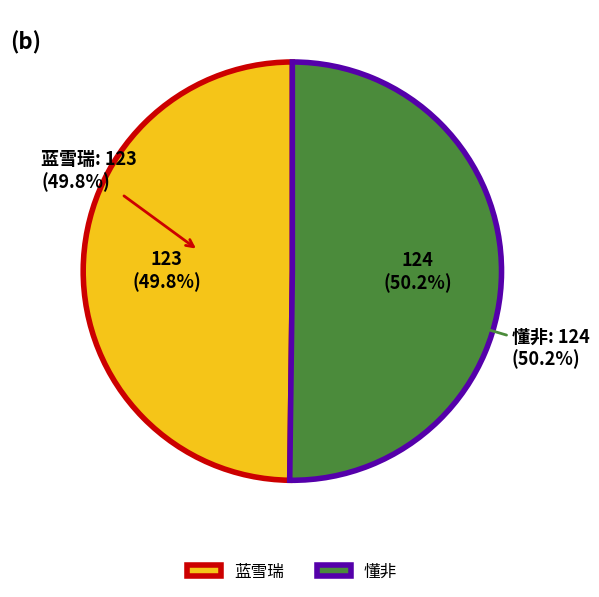

How much of the chart is everything except 懂非?

49.8%